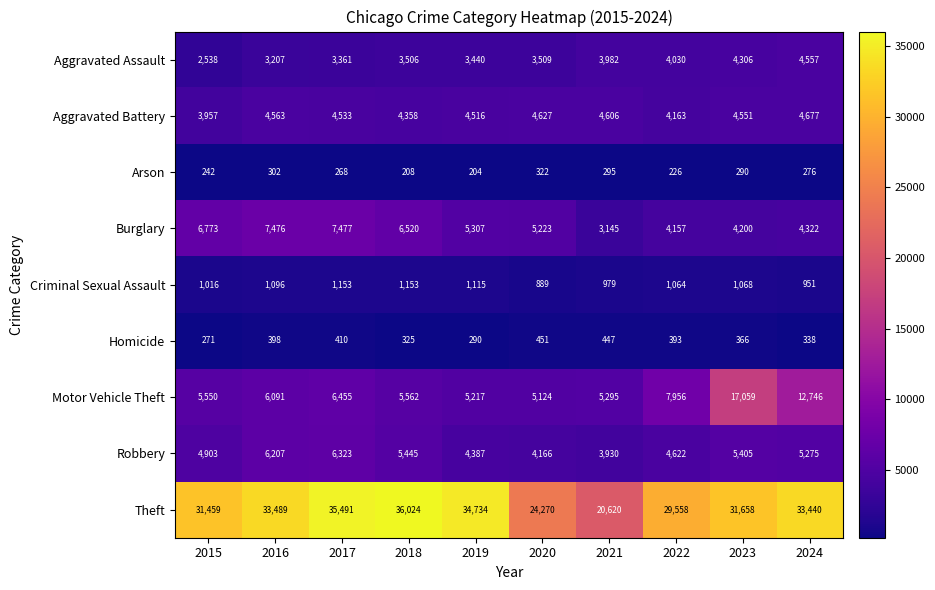

What is the greatest value displayed?

36024